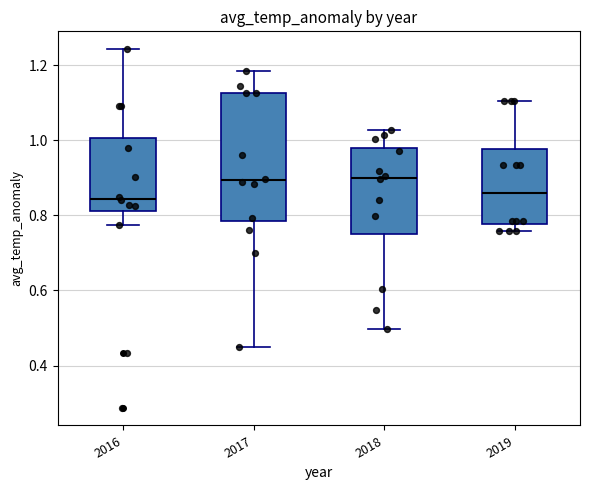

Reading left to right, transcribe this box plot: for each box, give where its median line is, the range the box spans, and where its two whiskers end, as read against the y-axis. The values are not printed on the chart, so give them approximately, as read against the axis.

2016: median 0.84, box 0.82 to 1.00, whiskers 0.78 to 1.24
2017: median 0.90, box 0.78 to 1.12, whiskers 0.44 to 1.18
2018: median 0.90, box 0.74 to 0.98, whiskers 0.50 to 1.02
2019: median 0.86, box 0.78 to 0.98, whiskers 0.76 to 1.10